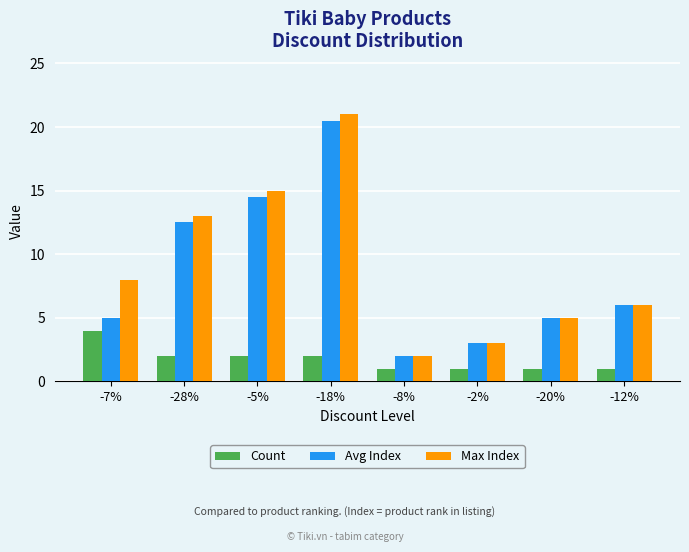

How many values in the Avg Index series are below 6?

4